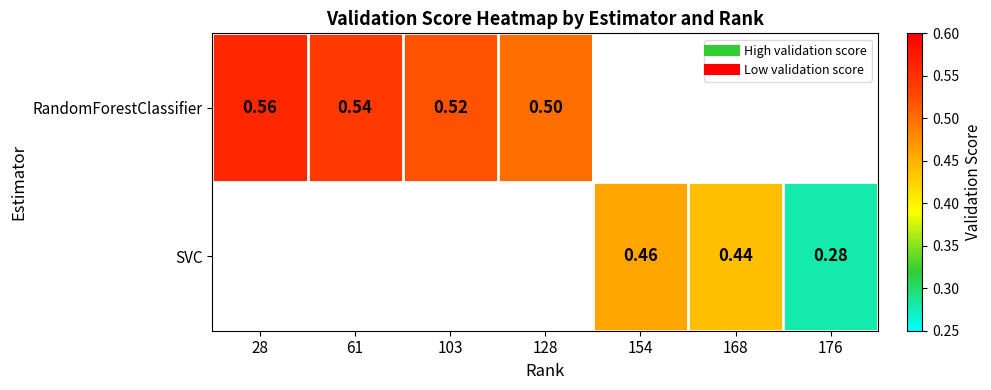

List the series in order of their peak value, highest first.

RandomForestClassifier, SVC